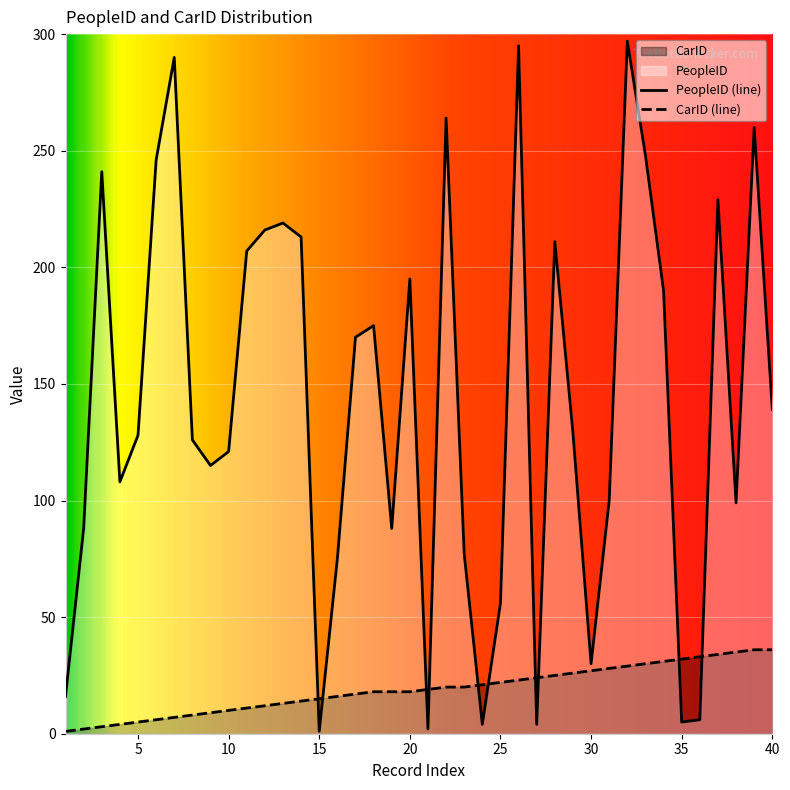

Reading left to right, list all the values displayed in this chart.

PeopleID: 16	88	241	108	128	246	290	126	115	121	207	216	219	213	1	75	170	175	88	195	2	264	77	4	56	295	4	211	129	30	100	297	248	190	5	6	229	99	260	139
CarID: 1	2	3	4	5	6	7	8	9	10	11	12	13	14	15	16	17	18	18	18	19	20	20	21	22	23	24	25	26	27	28	29	30	31	32	33	34	35	36	36